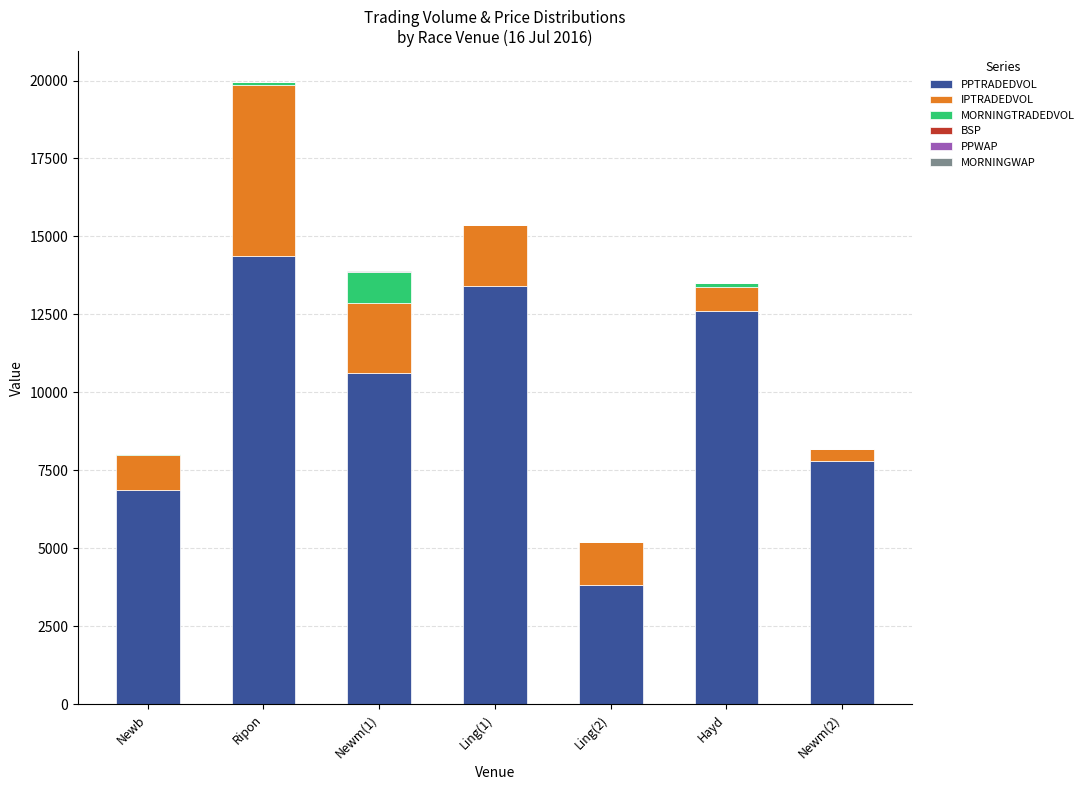

At which category is the sum across all series the highest?

Ripon